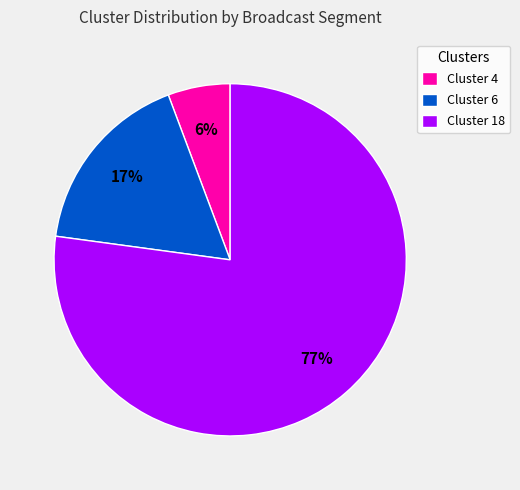

Between Cluster 18 and Cluster 4, which is larger?

Cluster 18